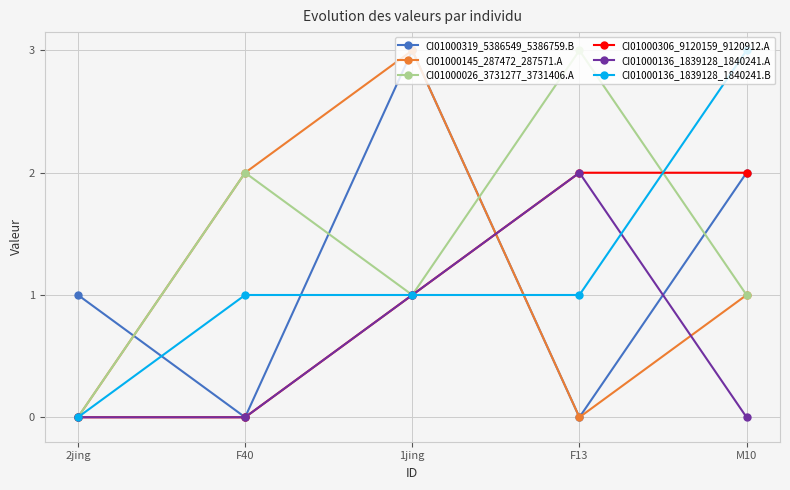

What is the sum of the CI01000026_3731277_3731406.A values at 2jing and F40?

2